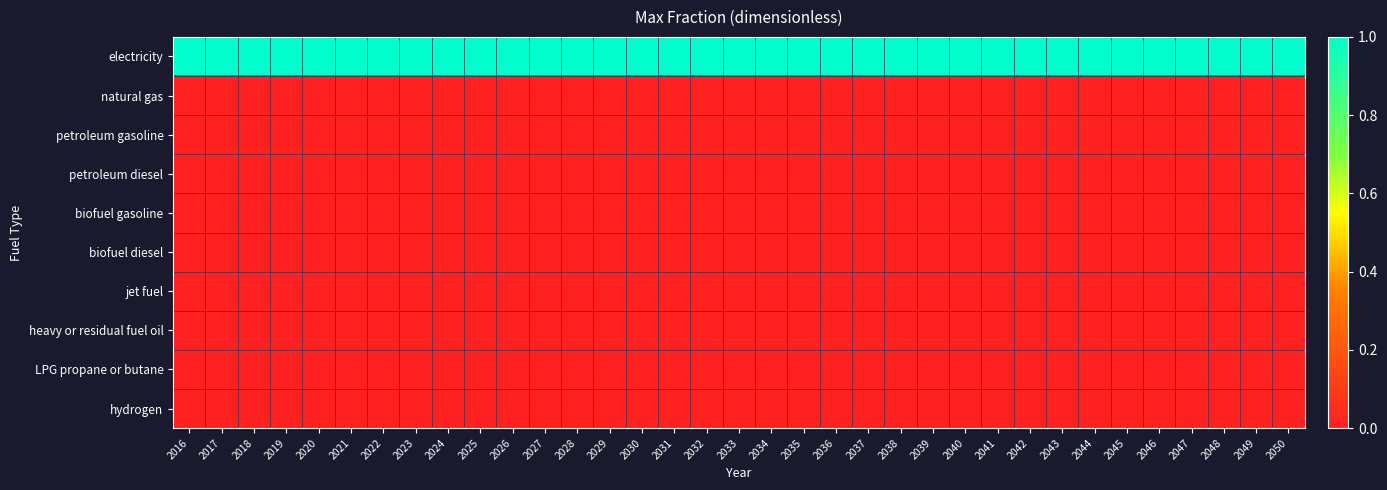

Which category has the highest value across all series?

2016